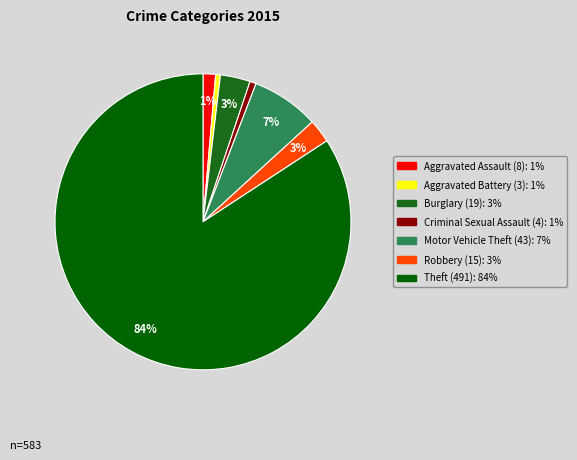

Which slice is the smallest?

Aggravated Battery